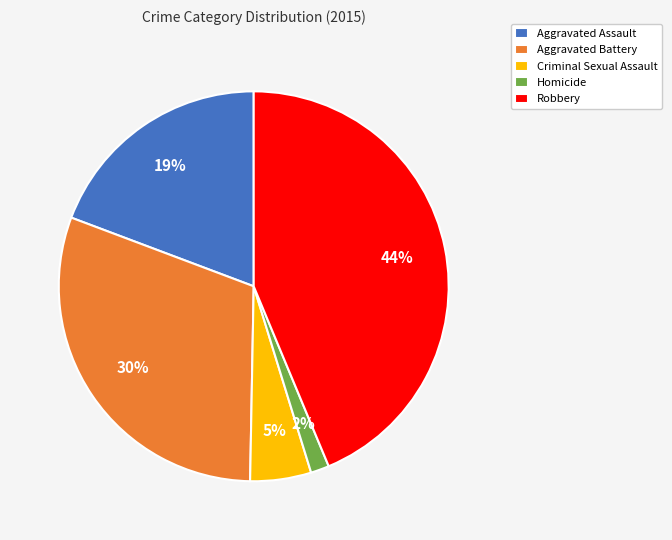

Is the sum of Robbery and Aggravated Battery greater than half?

Yes